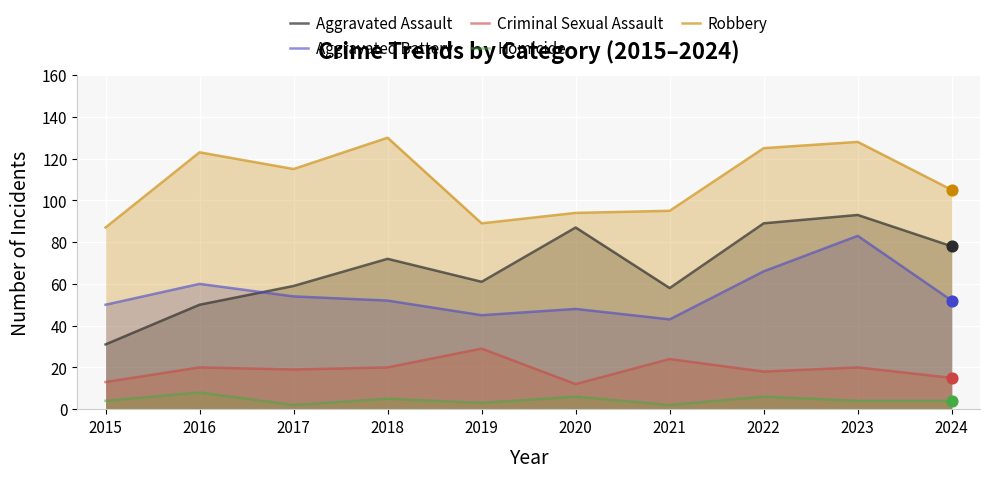

Which series has the largest total across all categories?

Robbery